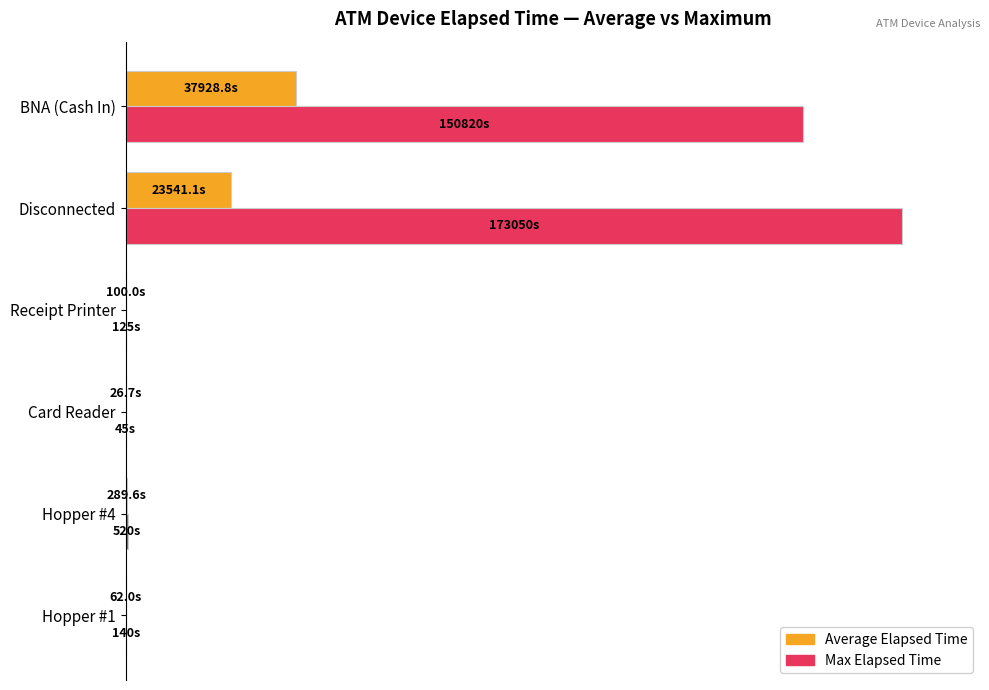

What are all the series names shown in the legend?

Average Elapsed Time, Max Elapsed Time